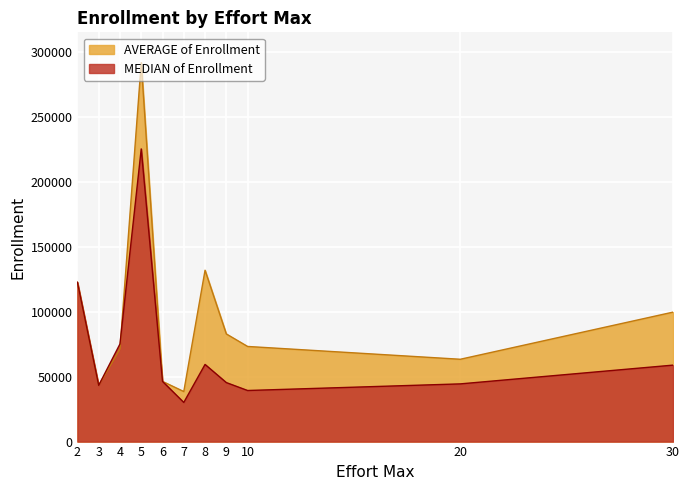

What is the label of the 1st point from the left?

2.0